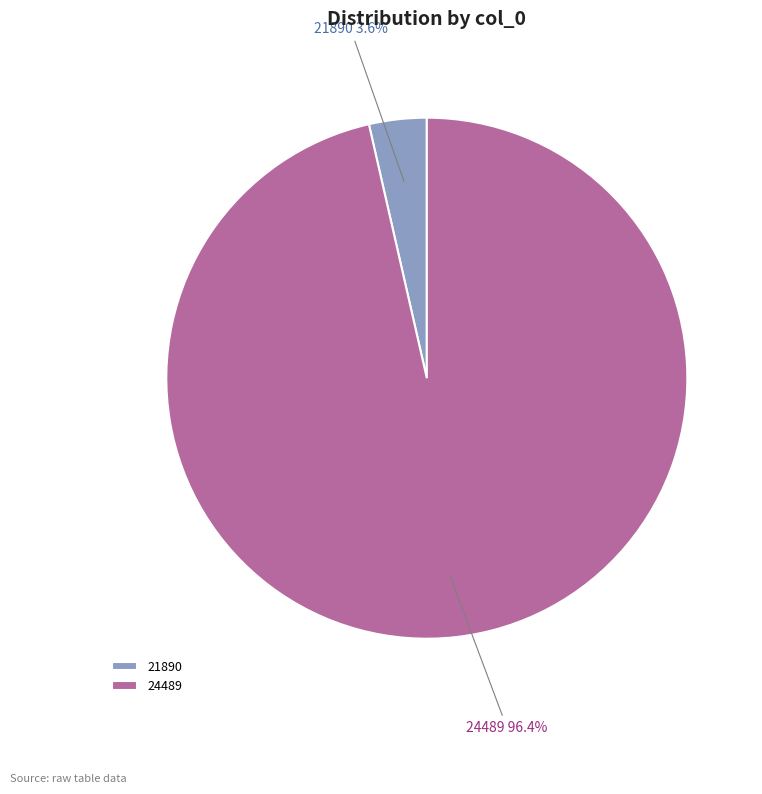

What percentage is the 21890 slice, to the nearest percent?

4%